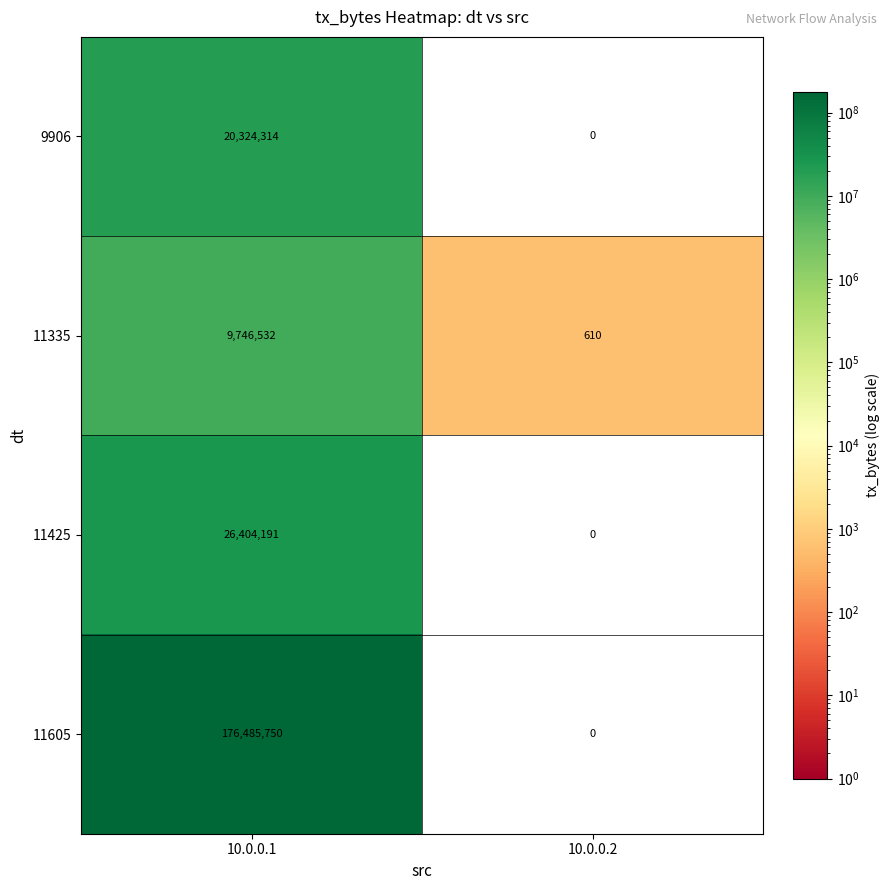

At which category does the chart reach its peak across all series?

10.0.0.1